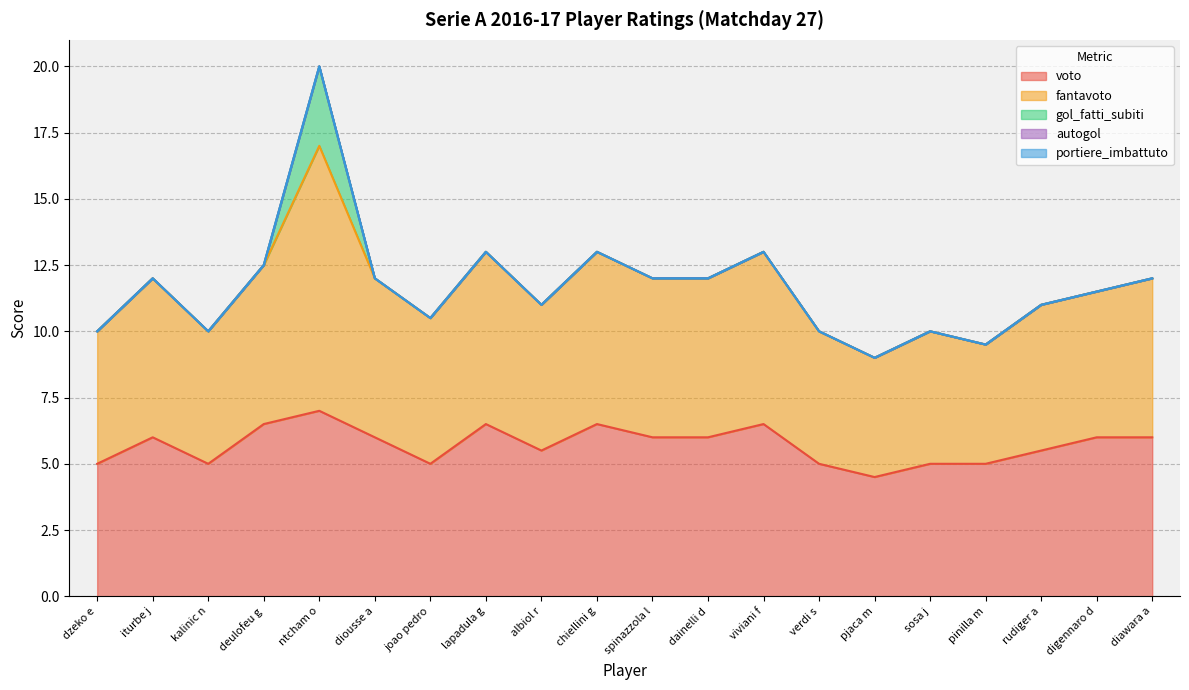

Where is the first local maximum for fantavoto?

iturbe j